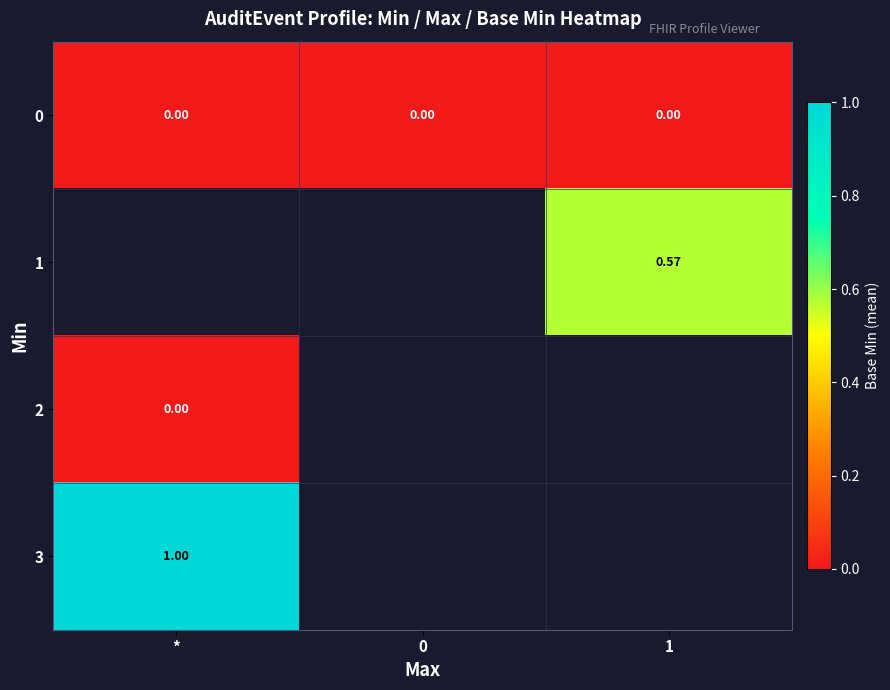

How many distinct data groups are displayed?

4